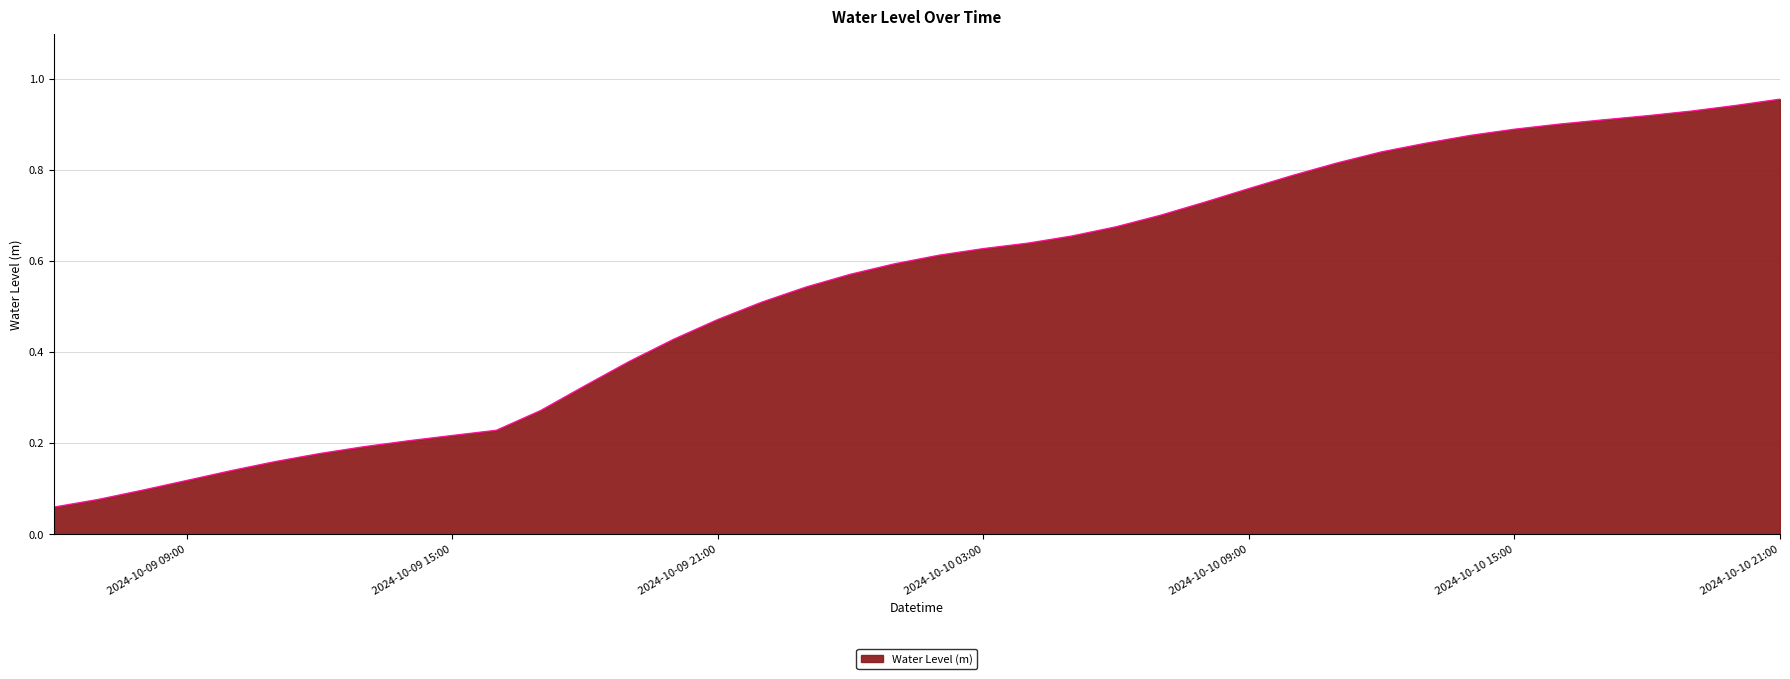

Is this an area chart (filled region under the line)?

Yes